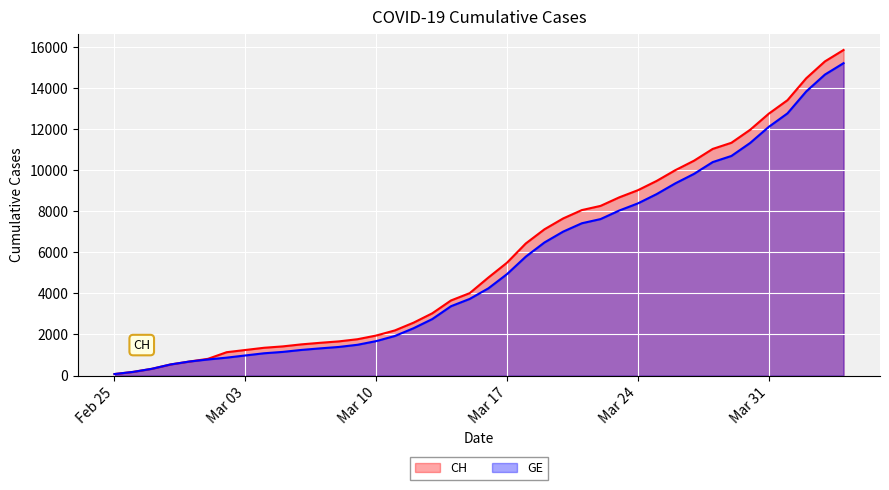

What position from the right is 2020-03-16?

20